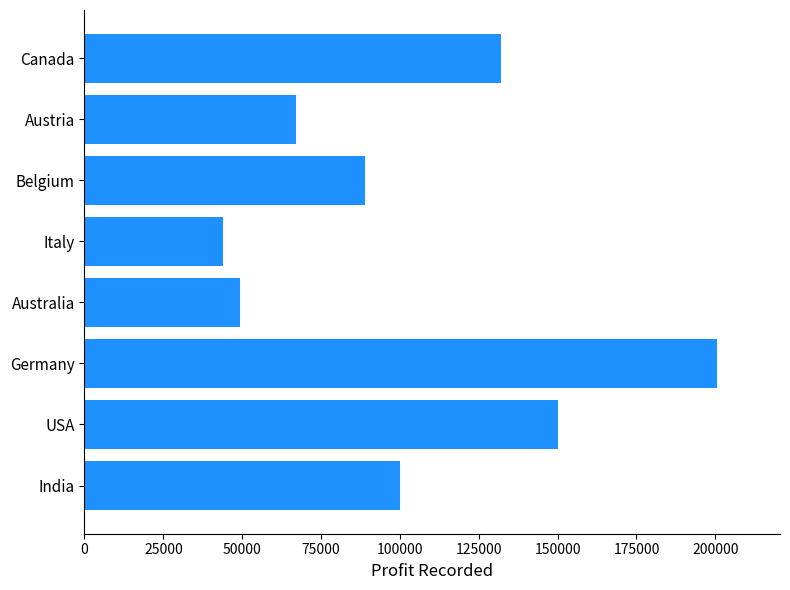

Reading top to bottom, list all the values displayed in this chart.

132081	67123	89012	43981	49432	200453	150000	100000